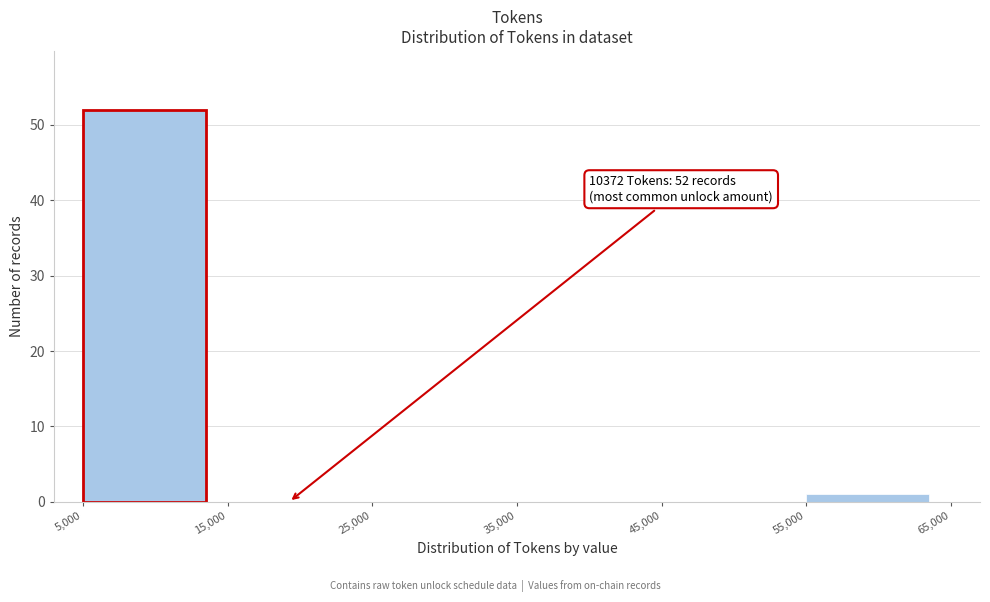

Over which range of the x-axis is the bar tallest?

5,000 to 15,000